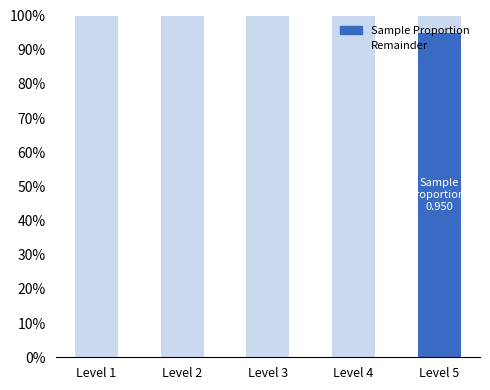

Are the bars horizontal?

No